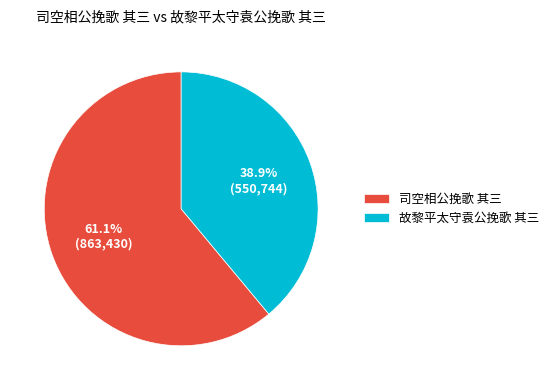

Does any single category account for the majority?

Yes